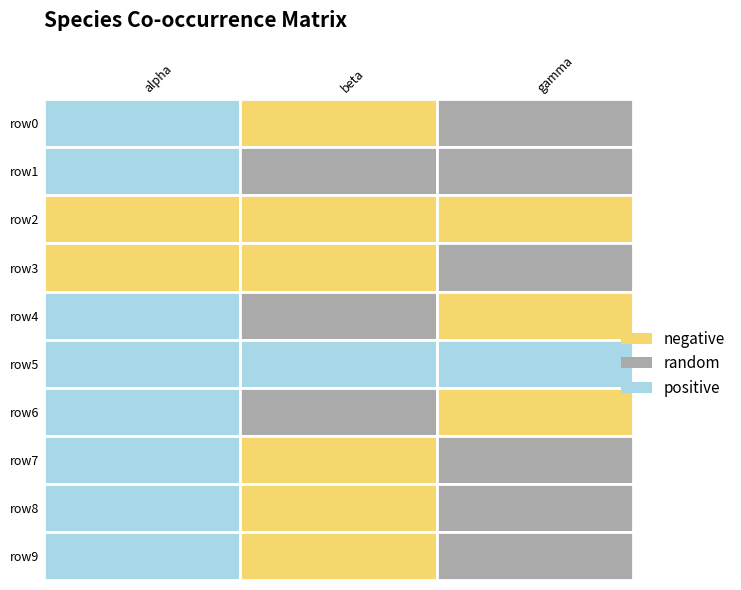

True or false: row0 has a value of 0.0 at 2.

True